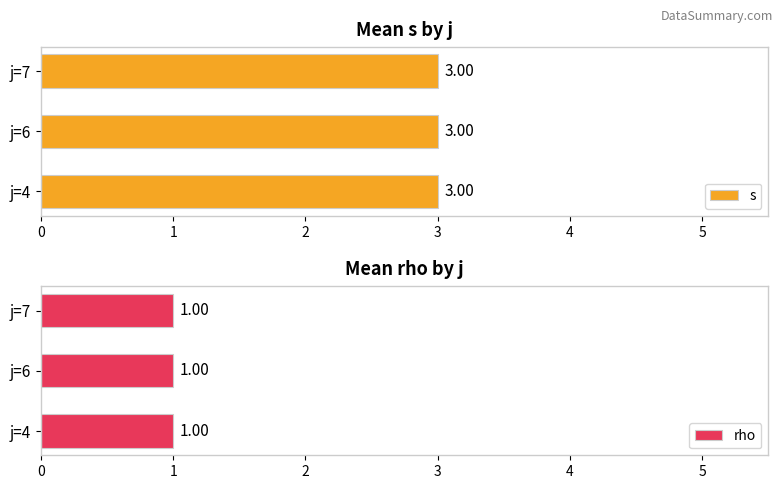

Rank the series by their maximum value, from lowest to highest.

rho, s